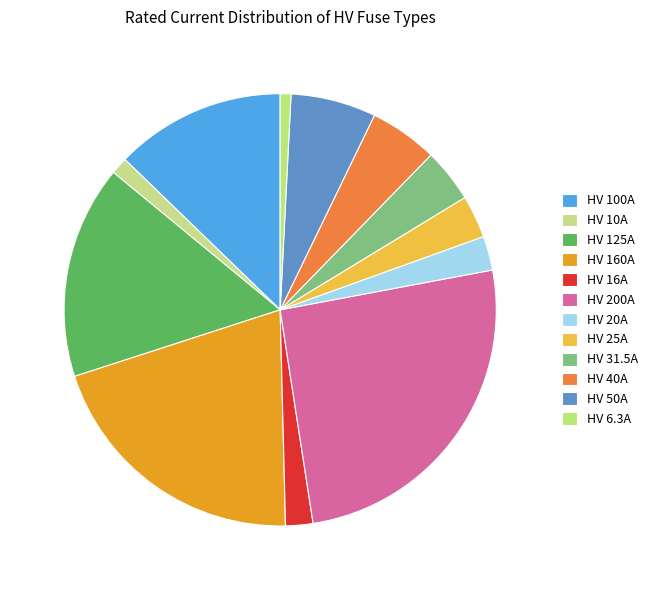

What percentage is the HV 10A slice, to the nearest percent?

1%